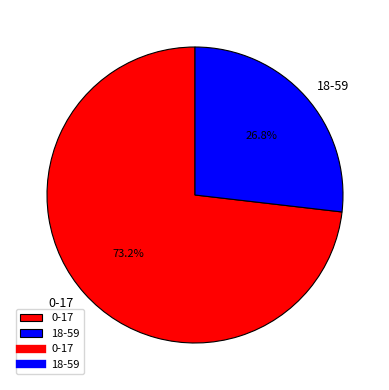

What percentage do 0-17 and 18-59 together represent?

100.0%